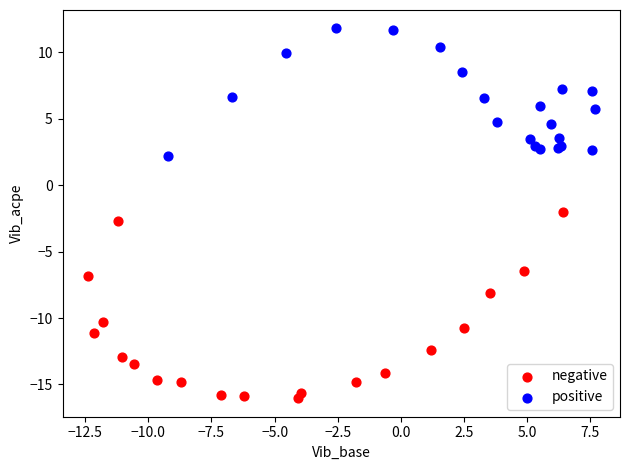

Which series has the widest spread of Y values?

negative